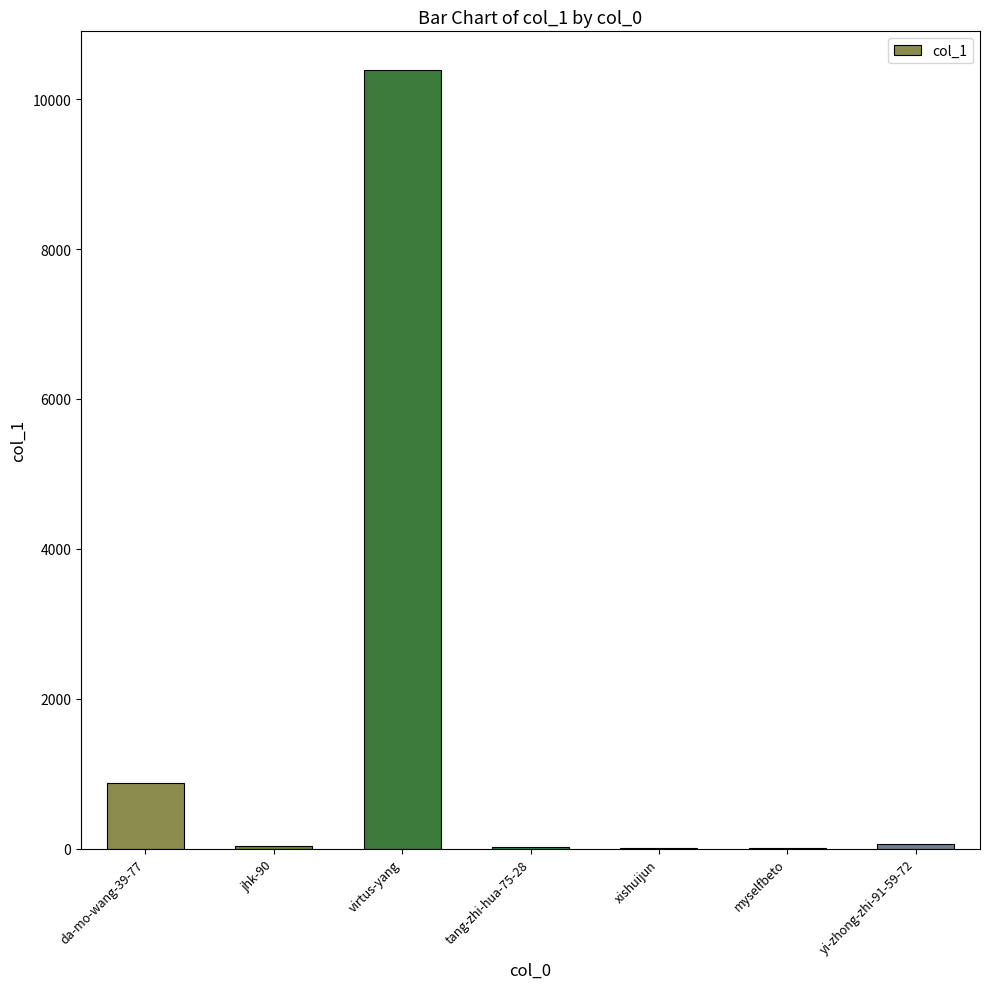

At which category does the chart reach its peak across all series?

virtus-yang